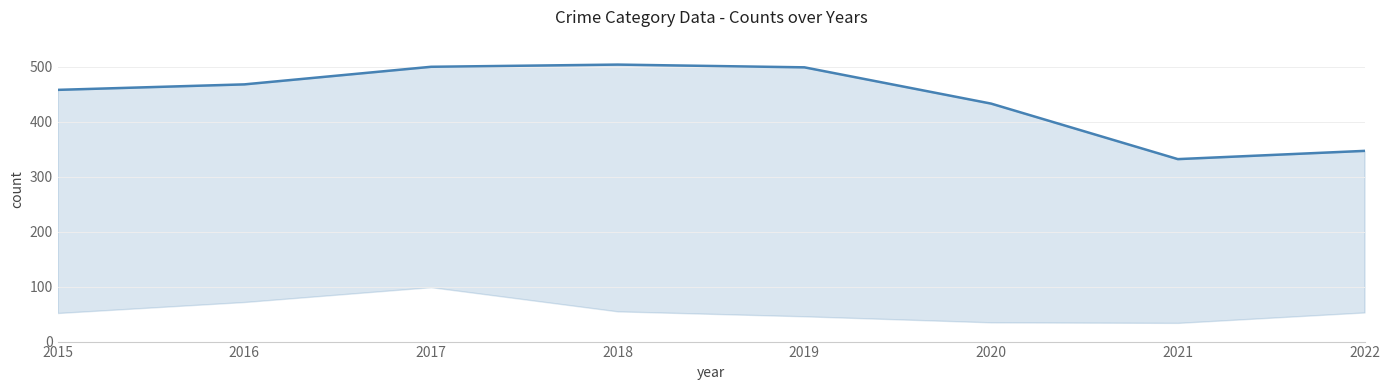

True or false: the data shows 543 at 2021.

False